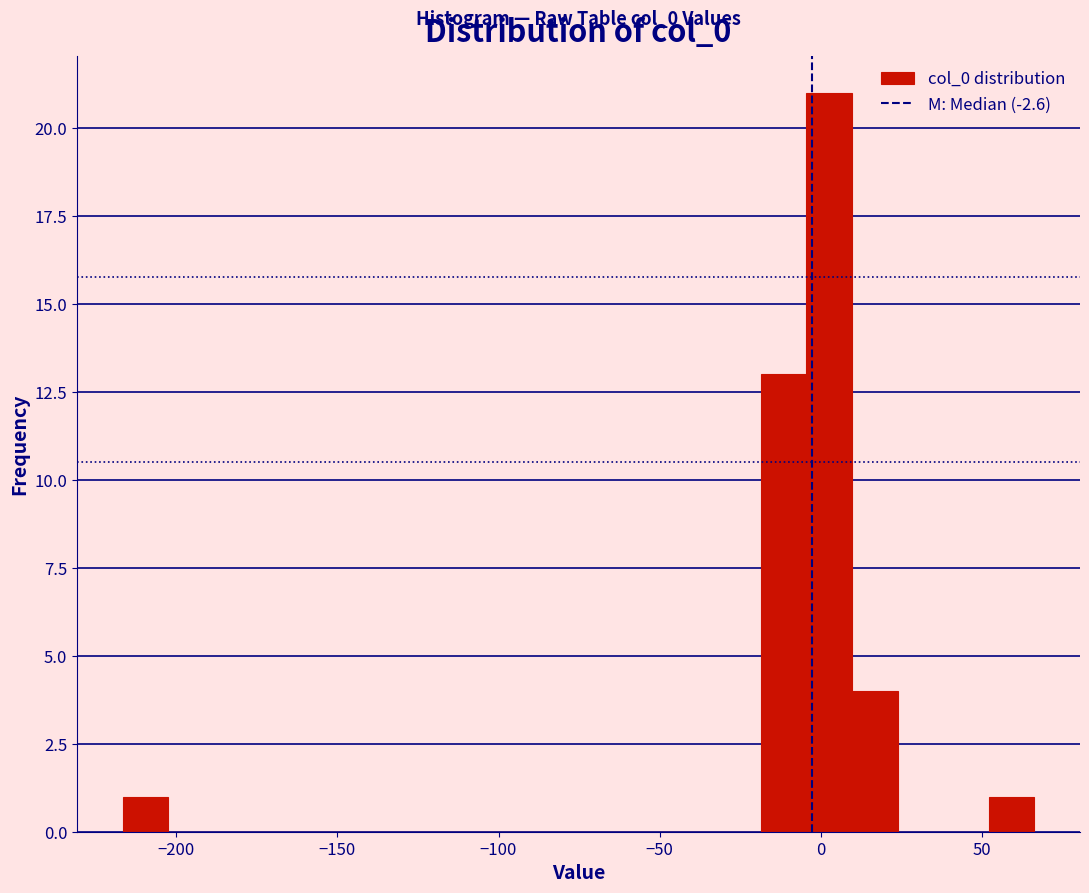

Around what value on the x-axis is the tallest bar? Give the approximate position of its centre, as read against the axis.

5